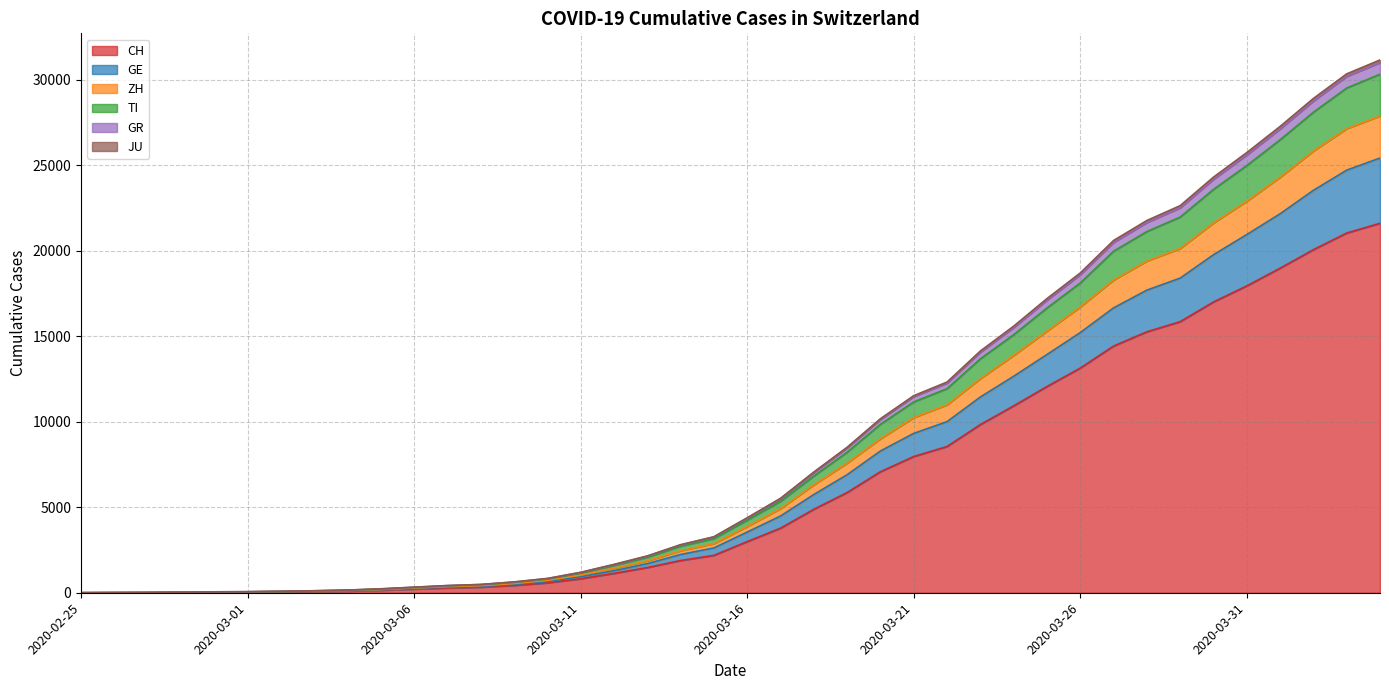

Is it true that CH equals 328 at 2020-03-08?

True